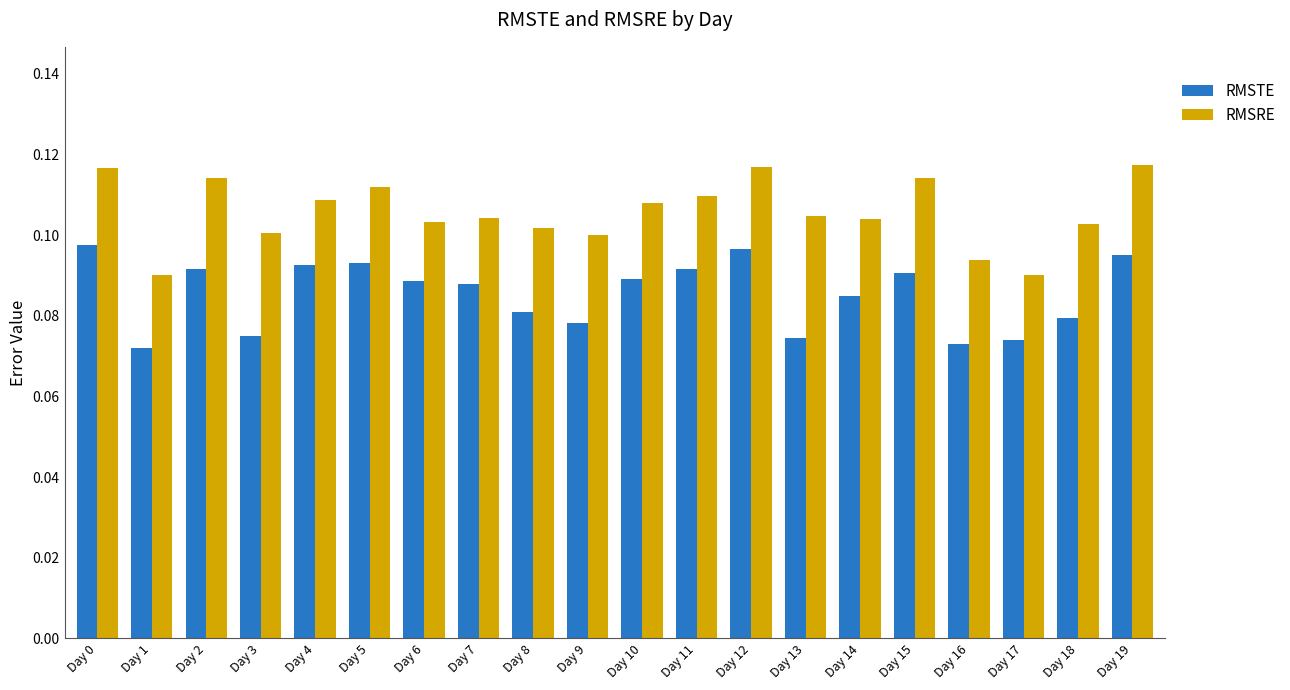

What are all the series names shown in the legend?

RMSTE, RMSRE